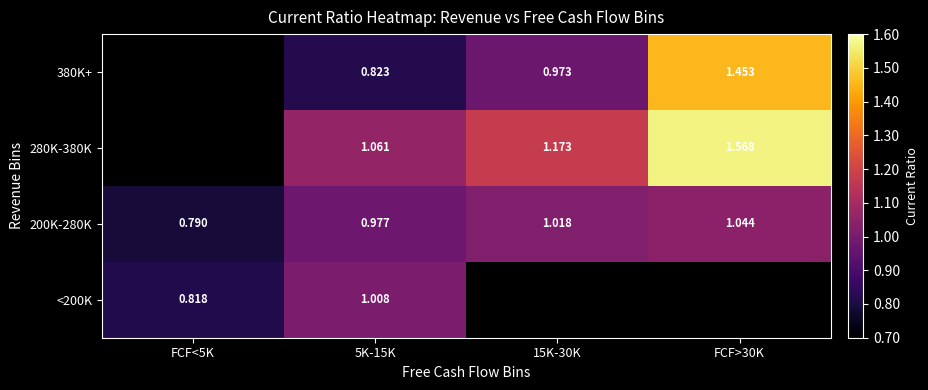

What is the maximum value shown in the chart?

1.6